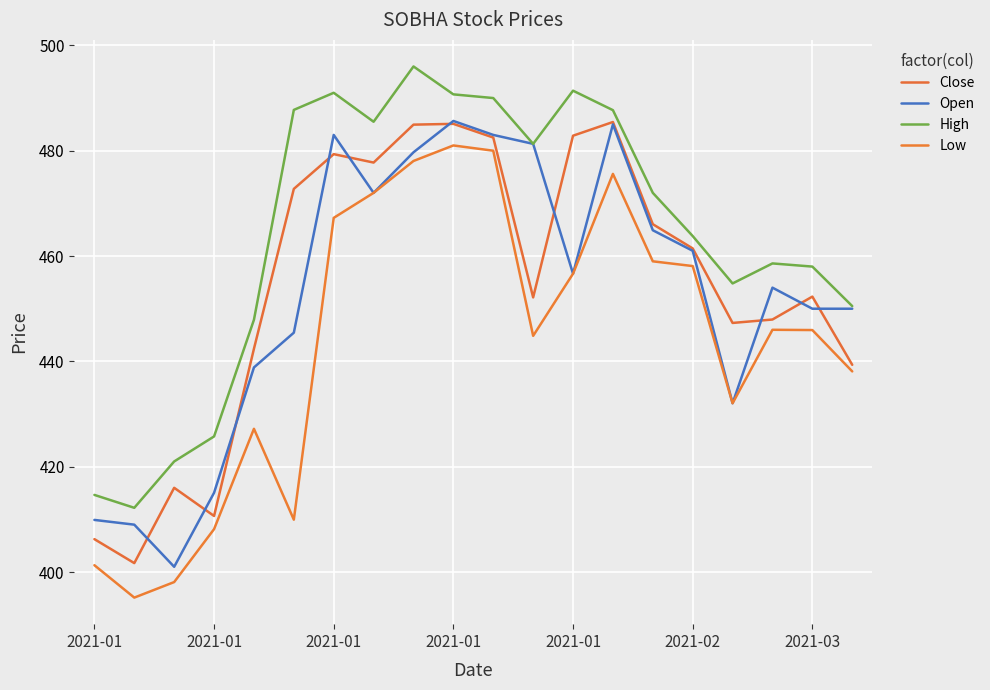

How many lines are shown in the chart?

4